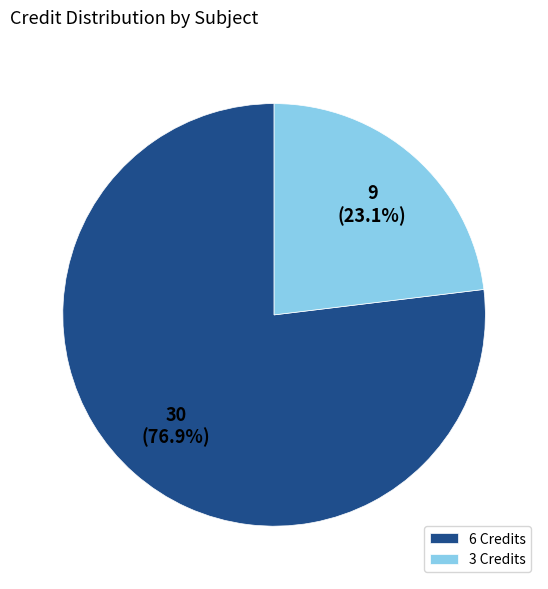

How many slices are in this pie chart?

2